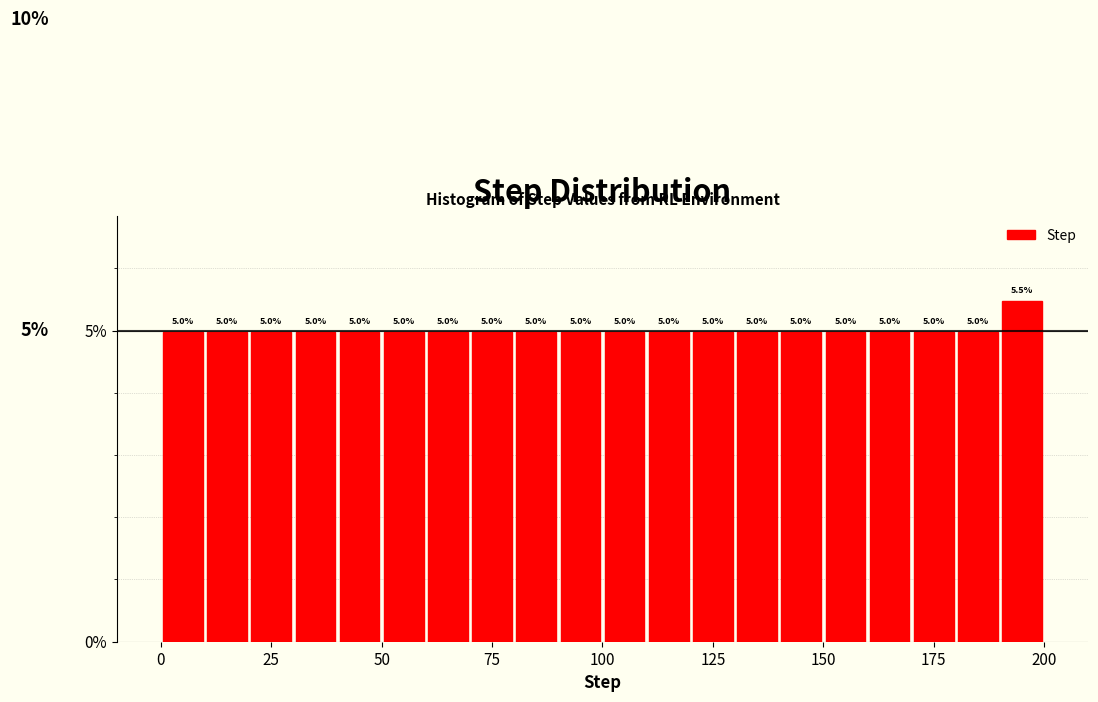

Around what value on the x-axis is the tallest bar? Give the approximate position of its centre, as read against the axis.

195